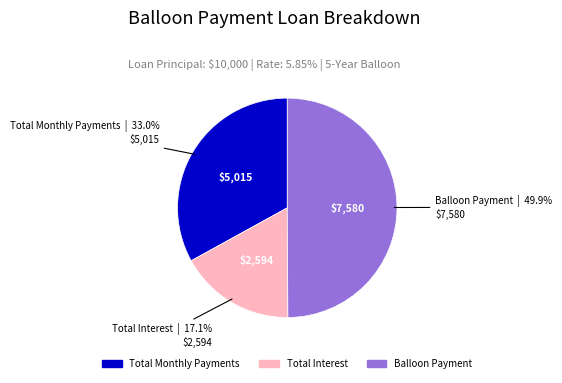

To the nearest percent, what percentage of the pie is Total Interest?

17%